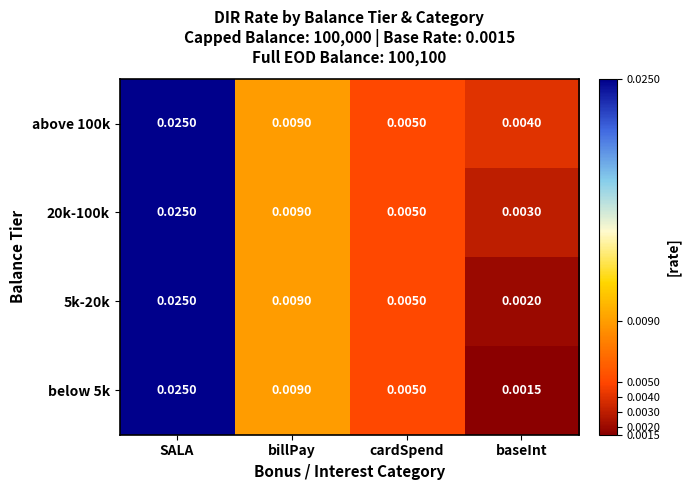

Which category has the highest value across all series?

SALA